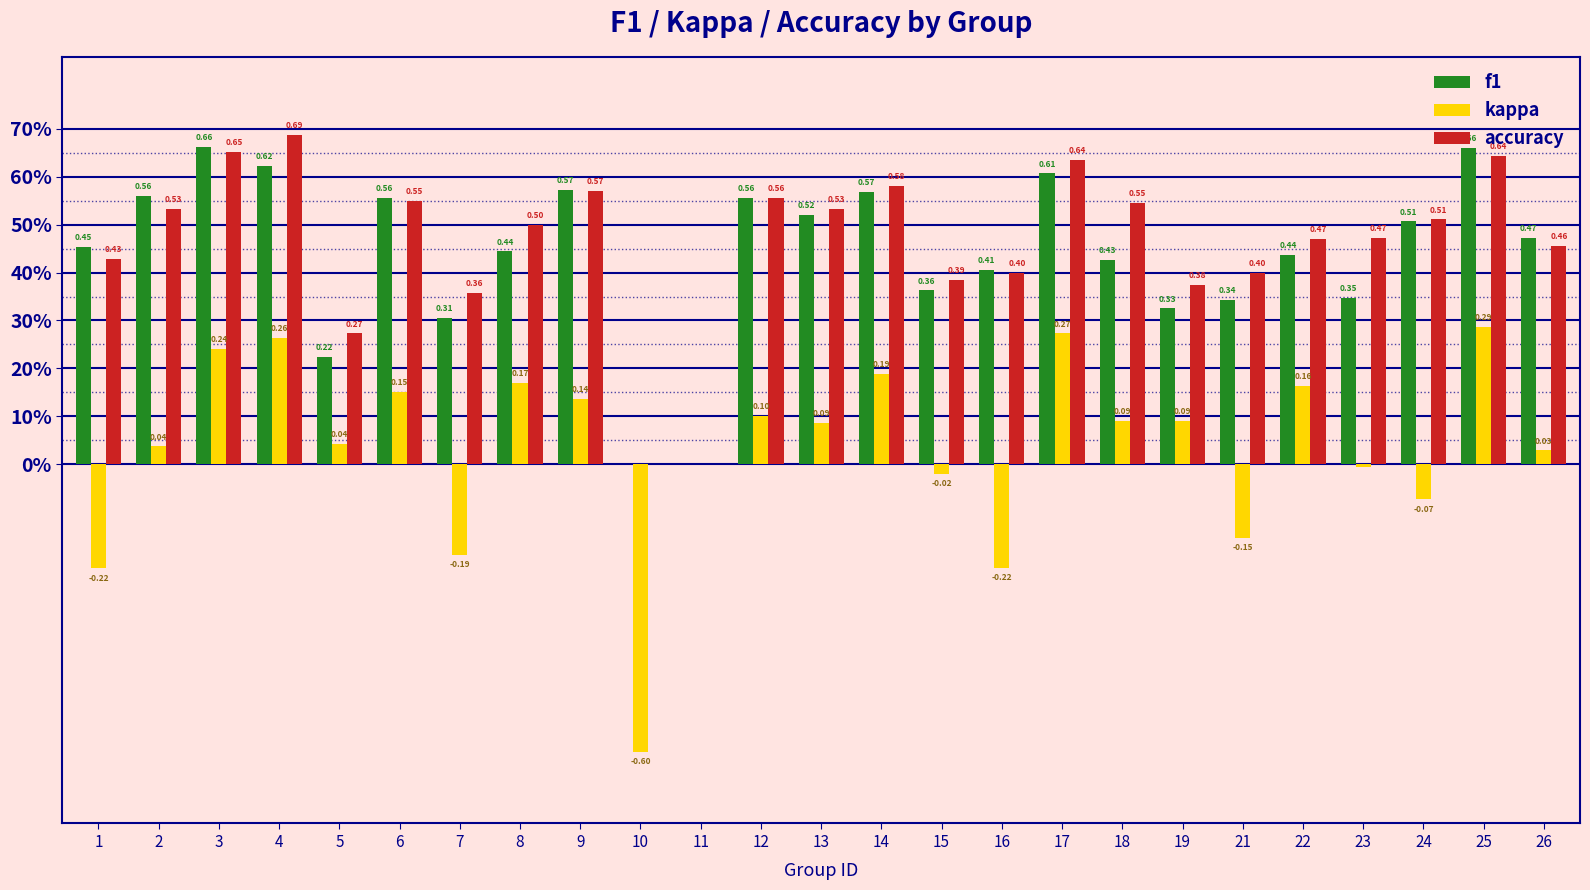

What is the maximum value shown in the chart?

0.7